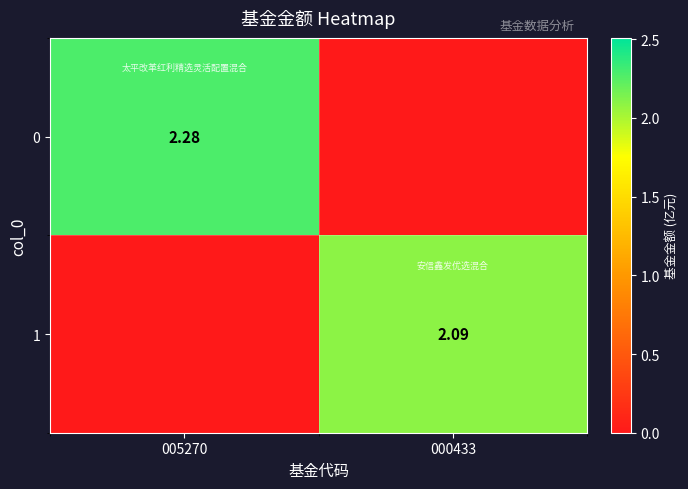

Is the value of 1 at 000433 greater than the value of 0 at 005270?

No